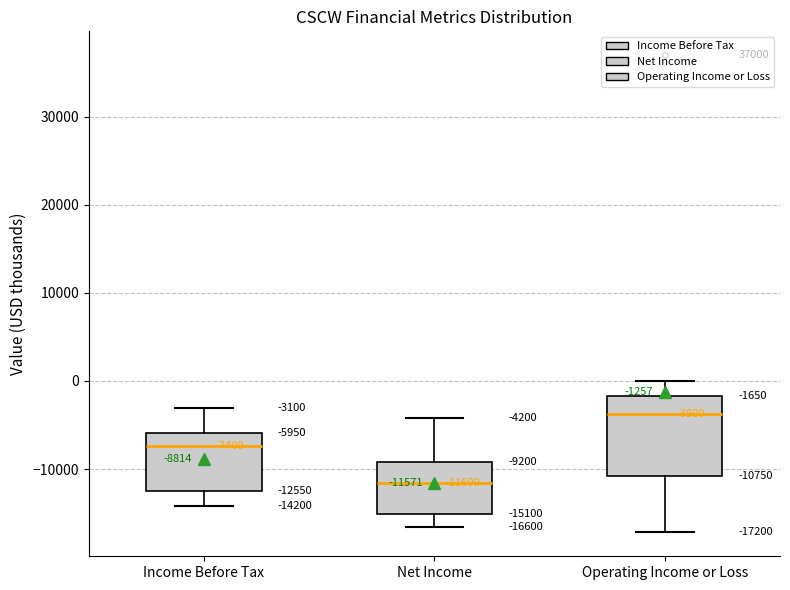

Which box is the tallest, from its lower edge to its upper edge?

Operating Income or Loss